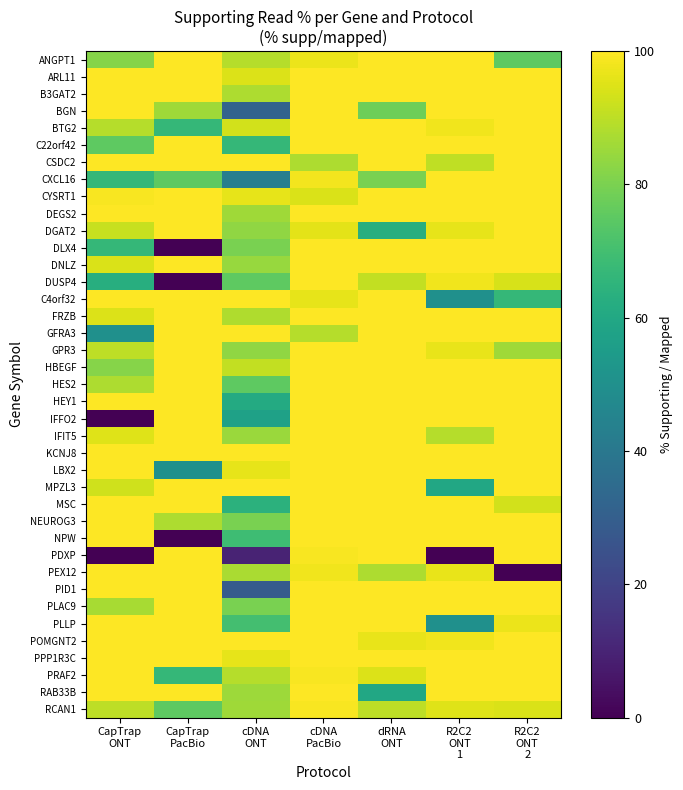

Between CapTrap PacBio and R2C2 ONT 2, which series saw the biggest shift?

DLX4